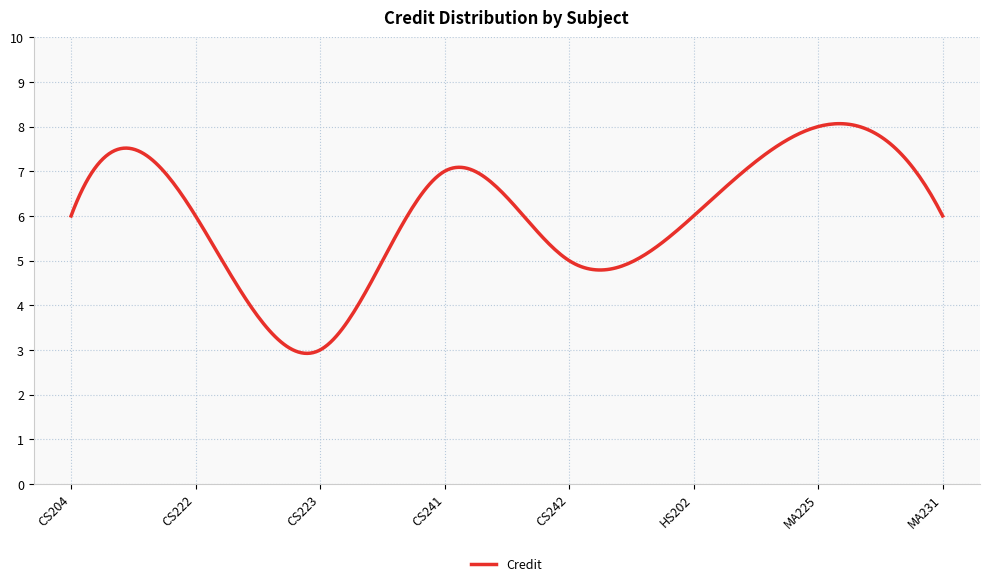

What is the smallest value displayed?

2.9